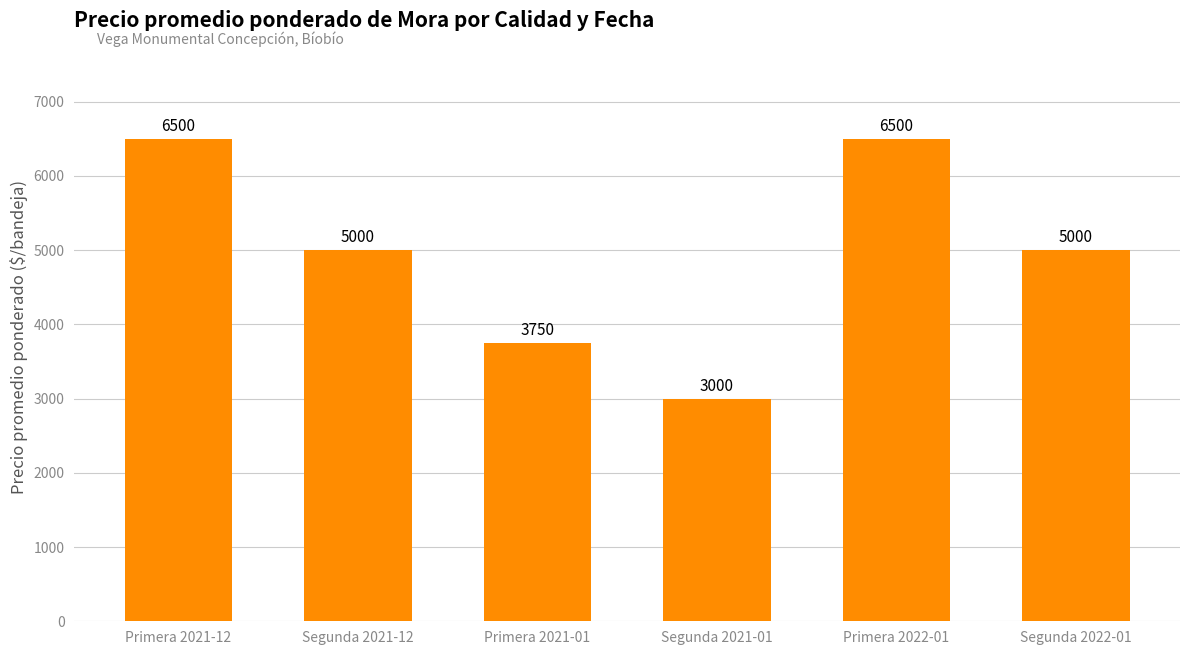

What is the change in value from Primera 2021-12 to Segunda 2021-12?

-1500